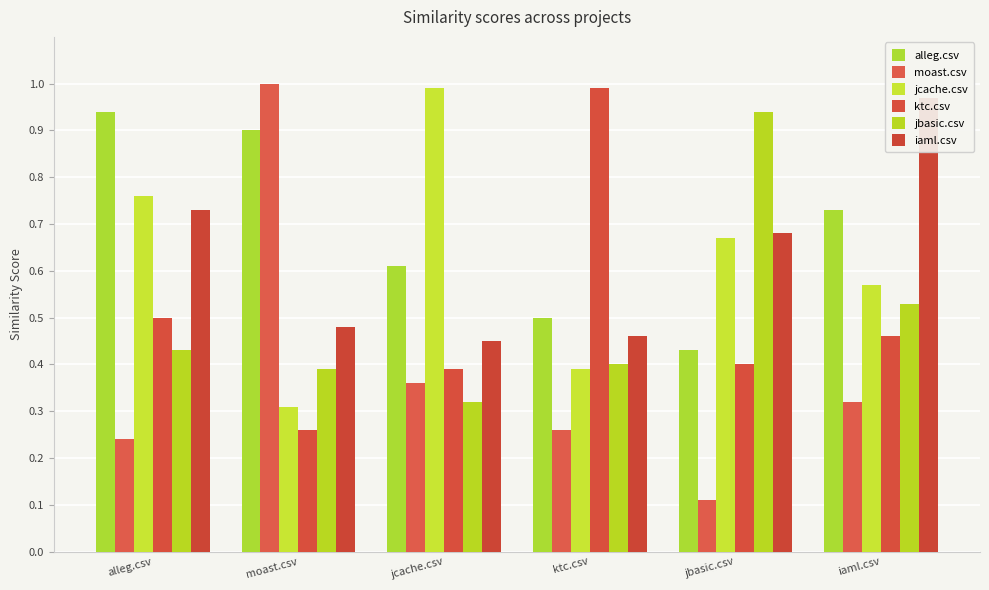

What is the value of the ktc.csv bar at the 4th from the left?

1.0